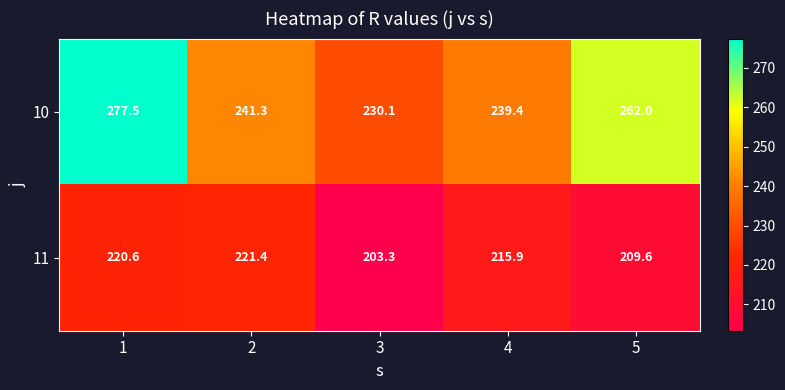

What is the difference between the second highest and second lowest values in the 10 series?

22.6